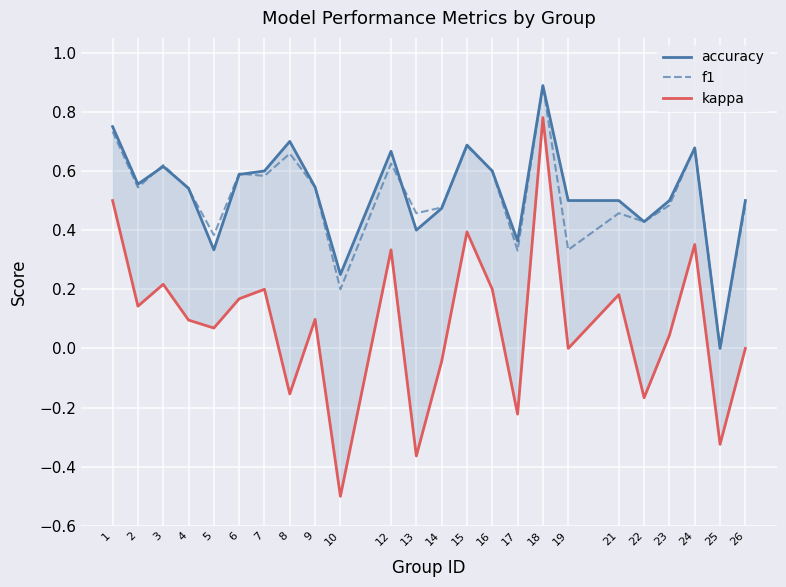

Rank the series at 6 from highest to lowest value.

f1, accuracy, kappa